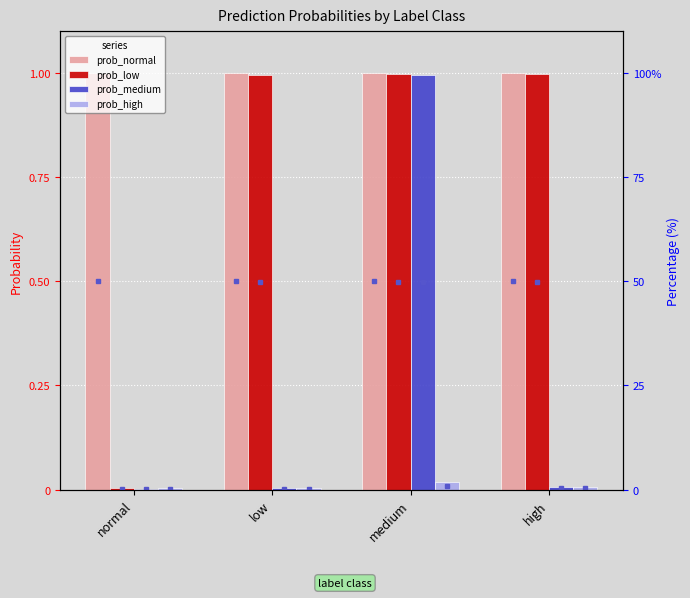

How many prob_normal values are between 0 and 1?

4